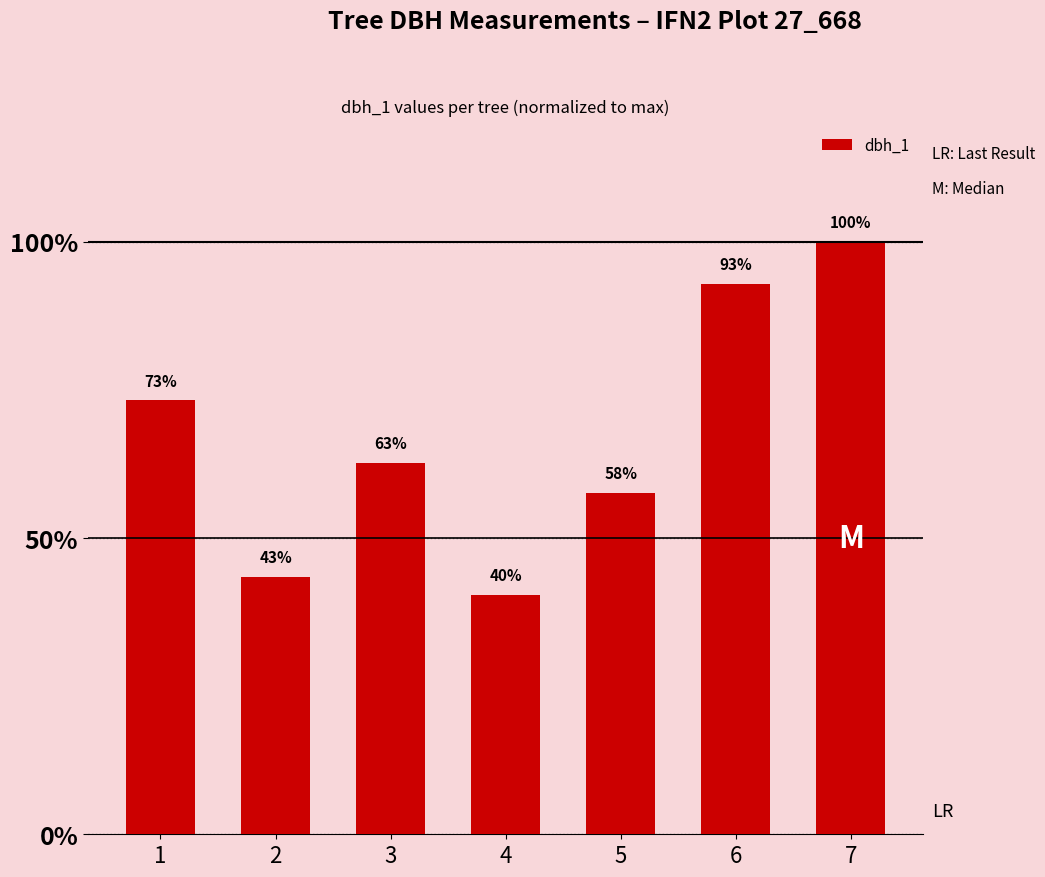

What is the minimum value shown in the chart?

40.4